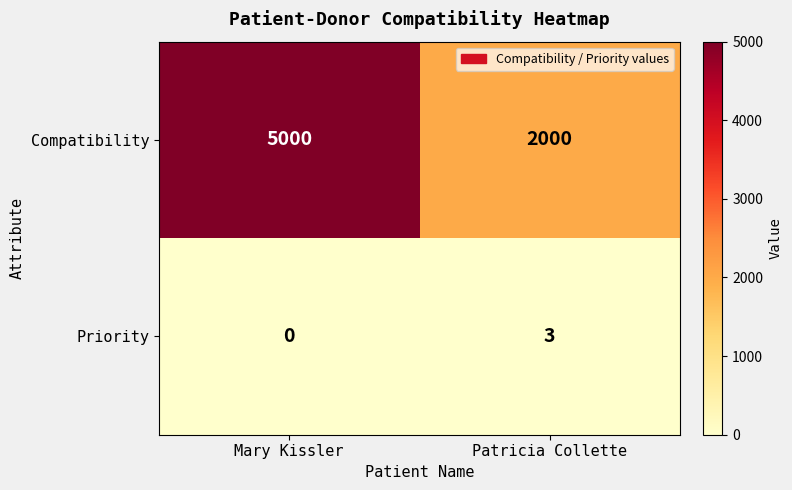

What is the sum of the Priority values at Mary Kissler and Patricia Collette?

3